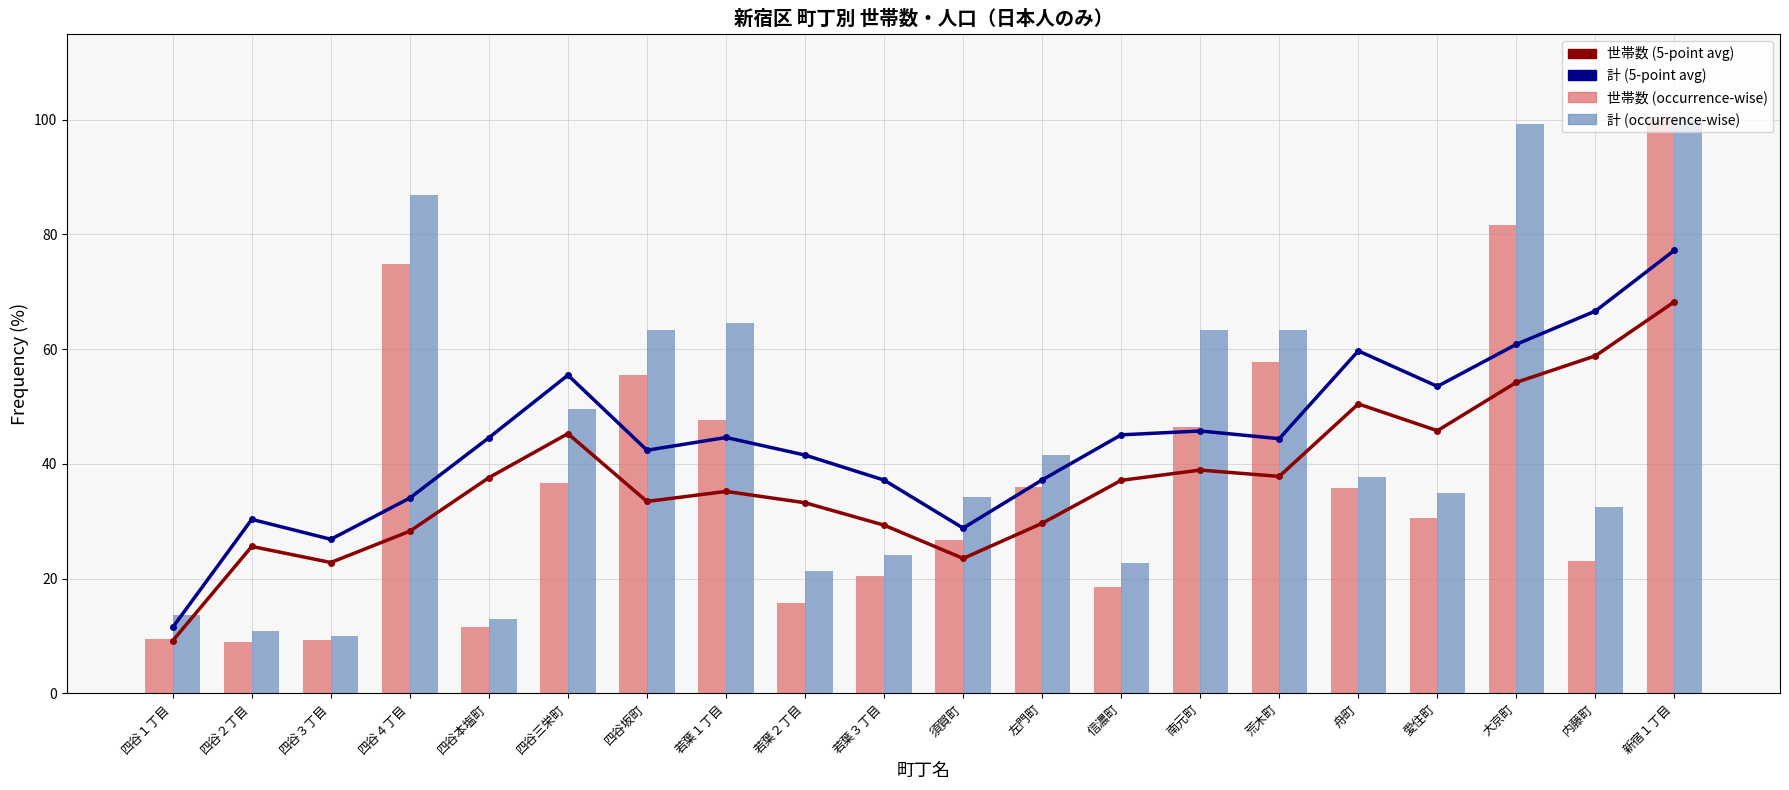

Which has a higher value, 大京町 or 四谷坂町?

大京町